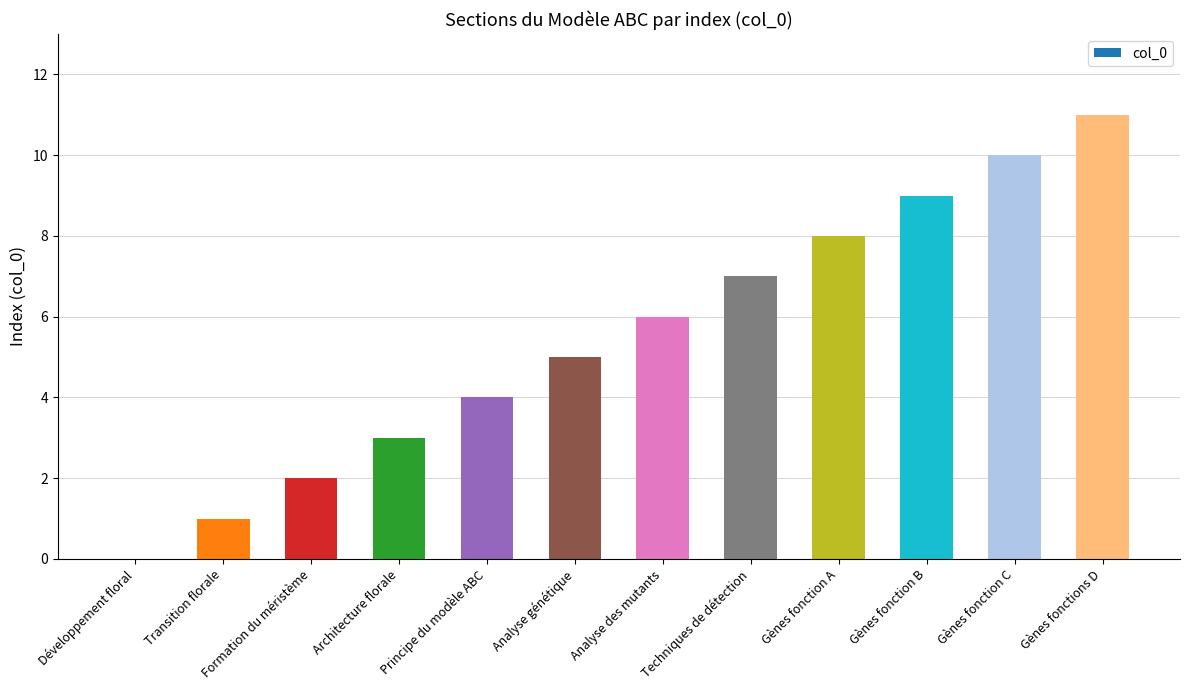

What is the sum of all values?

66